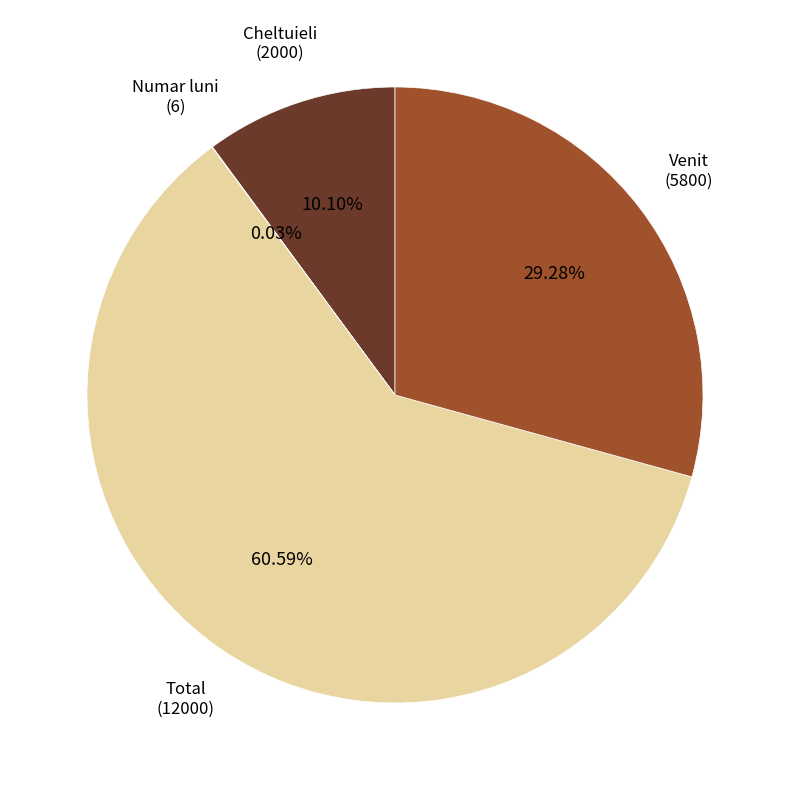

To the nearest percent, what percentage of the pie is Total?

61%